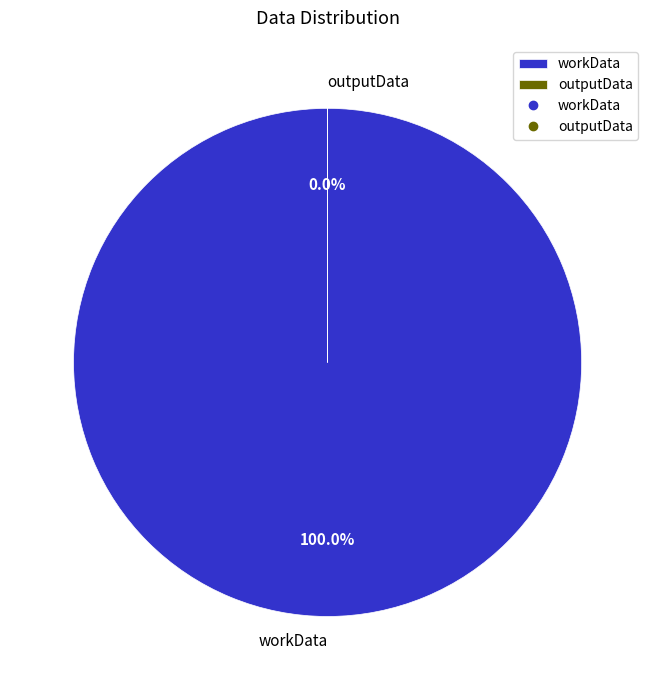

What is the change in value from workData to outputData?

-283628948